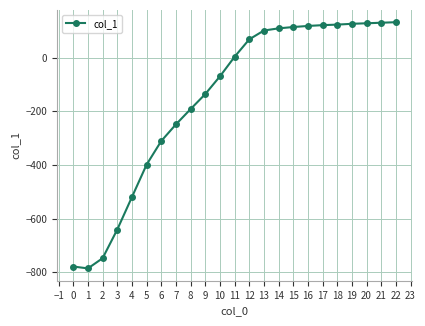

How many lines are shown in the chart?

1